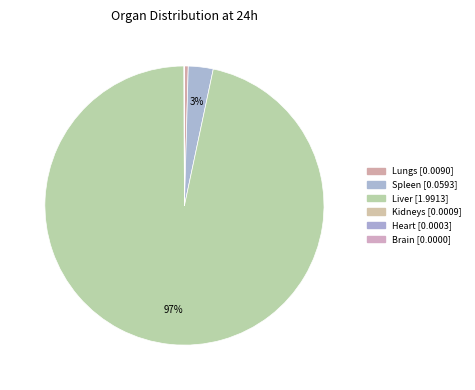

To the nearest percent, what is the difference between the Lungs and Spleen slice percentages?

2%